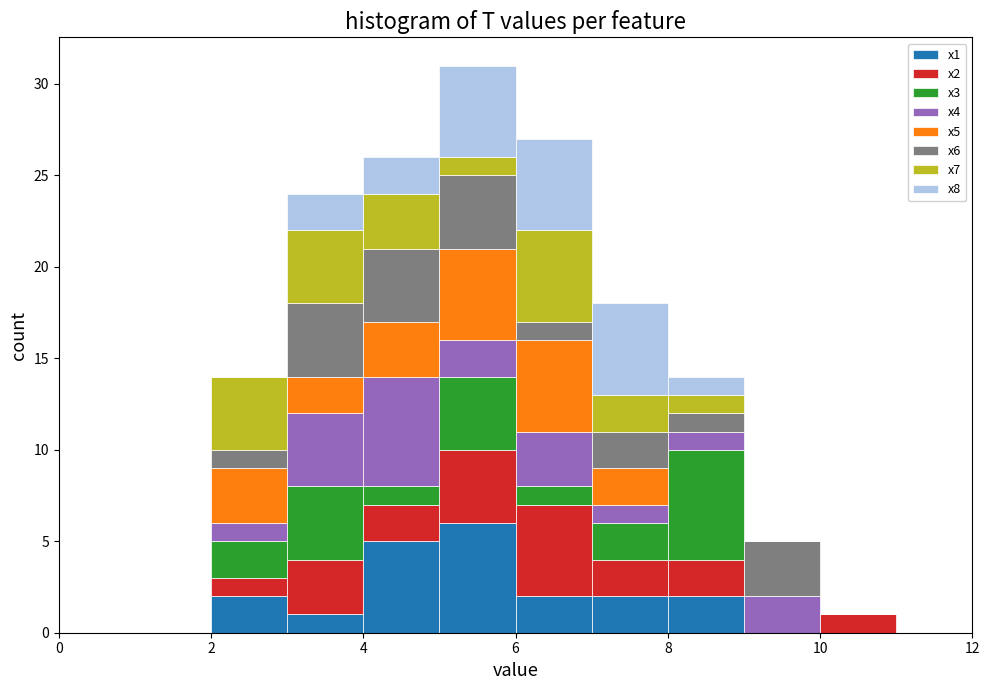

Reading left to right, list every stacked bar in this chart as the range it spans on the x-axis followed by its total height. The values are not printed on the chart, so give them approximately, as read against the axis.

0 to 1: 0
1 to 2: 0
2 to 3: 14
3 to 4: 24
4 to 5: 26
5 to 6: 31
6 to 7: 27
7 to 8: 18
8 to 9: 14
9 to 10: 5
10 to 11: 1
11 to 12: 0